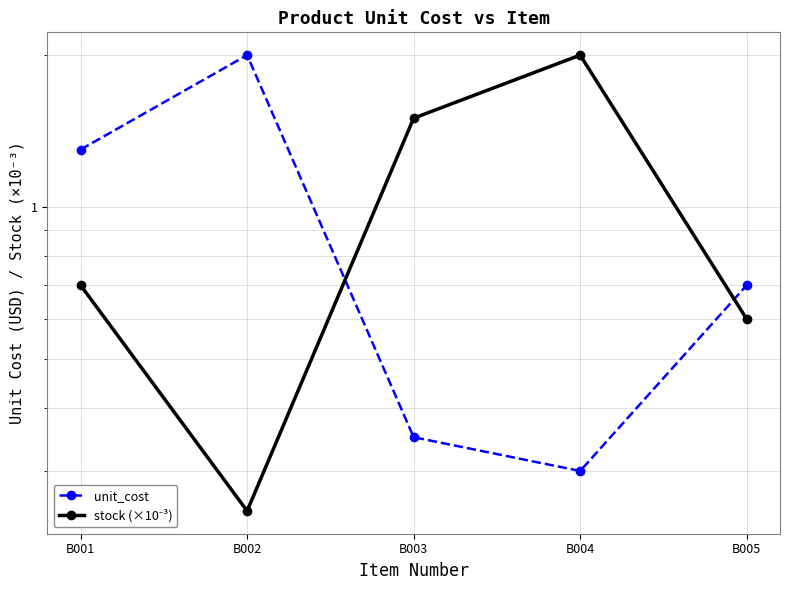

Is this an area chart (filled region under the line)?

No